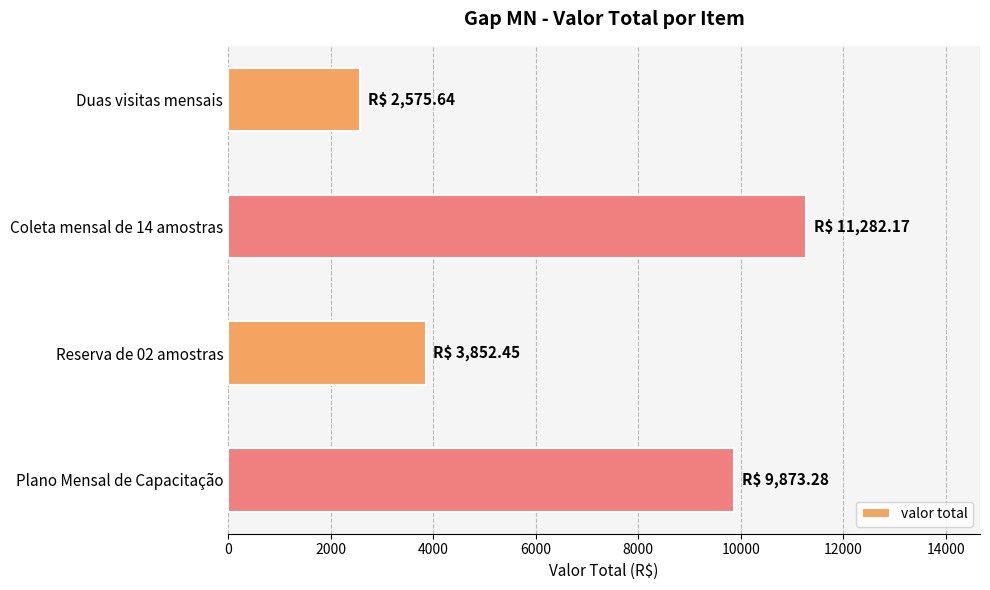

How many values are below 9873?

2